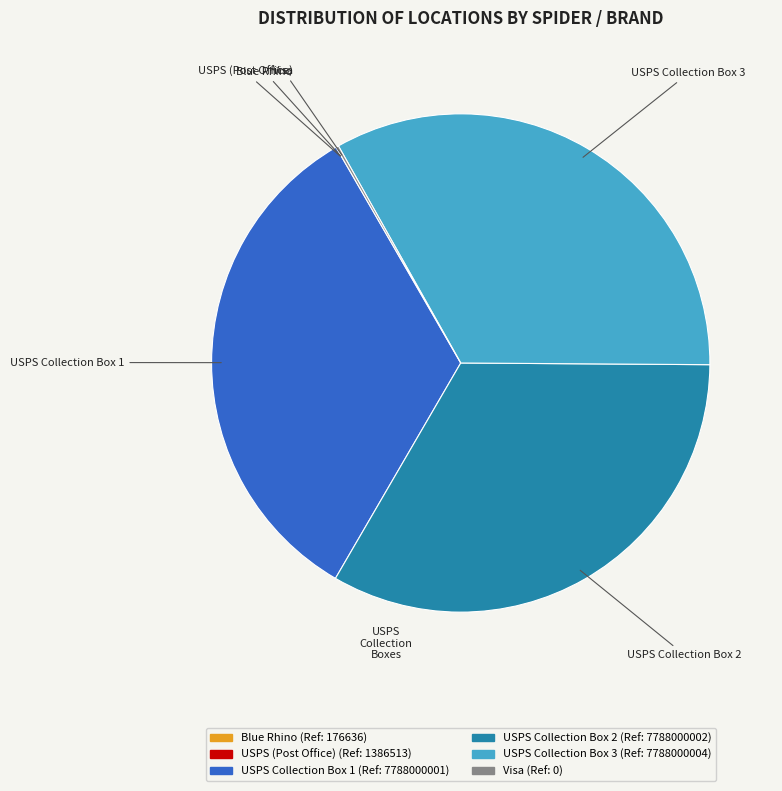

Is there a majority slice in this chart?

No